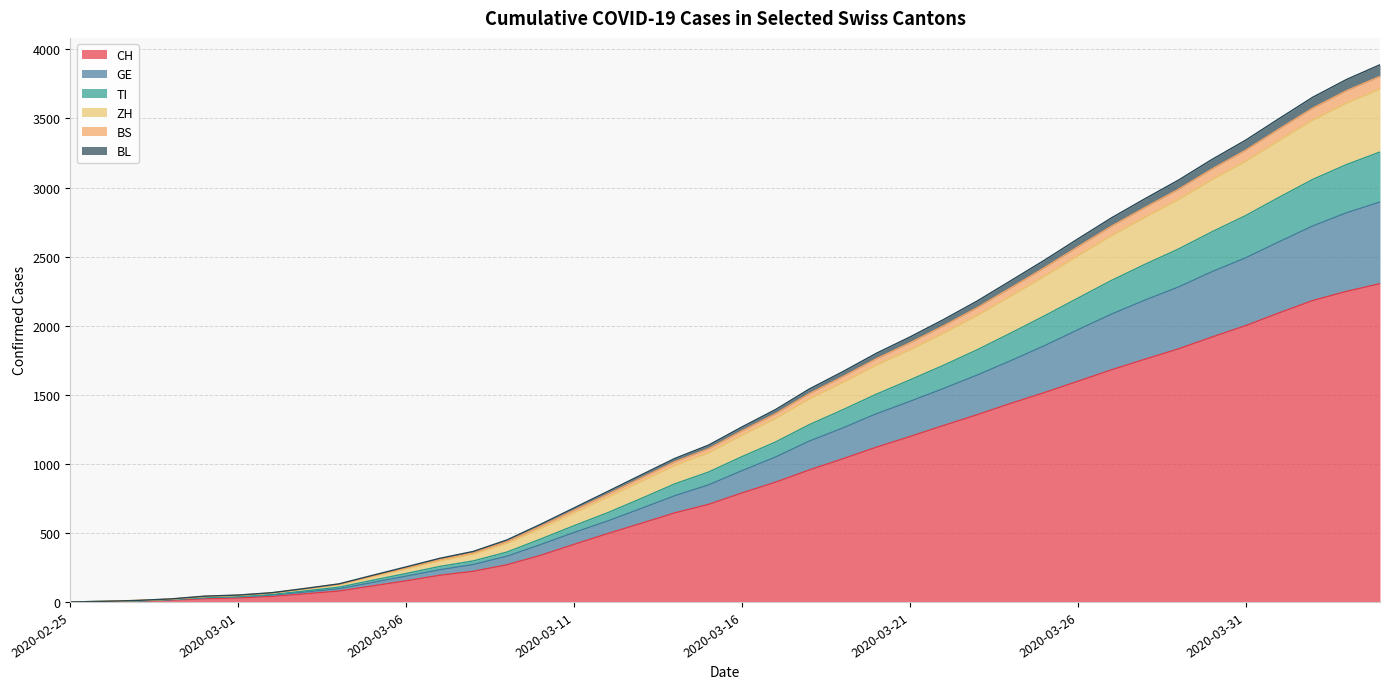

Where is GE nearest to the value 1628?

2020-03-21